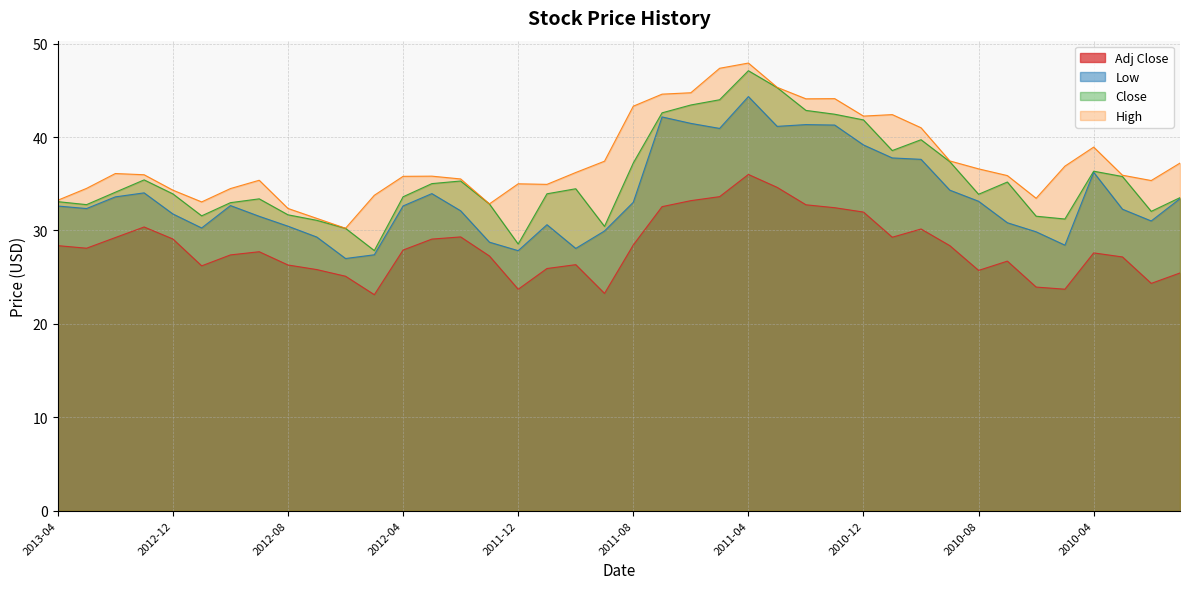

Where is Low nearest to the value 35?

2010-09